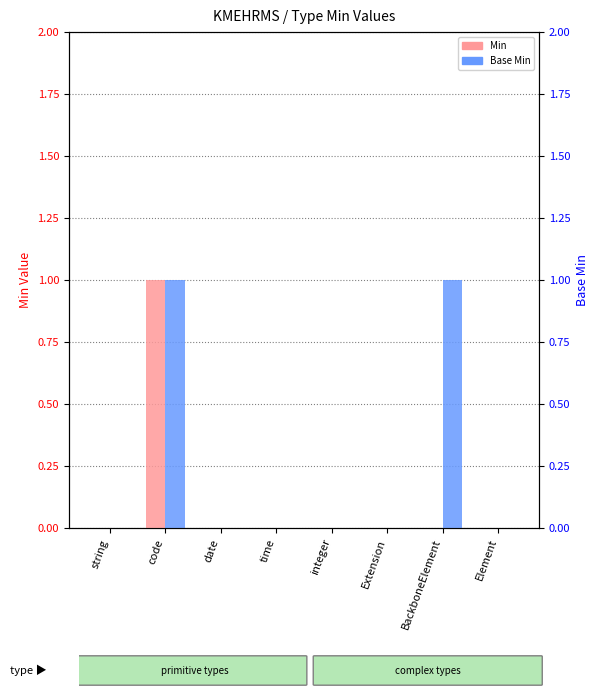

What is the difference between the maximum and second lowest values in the Min series?

1